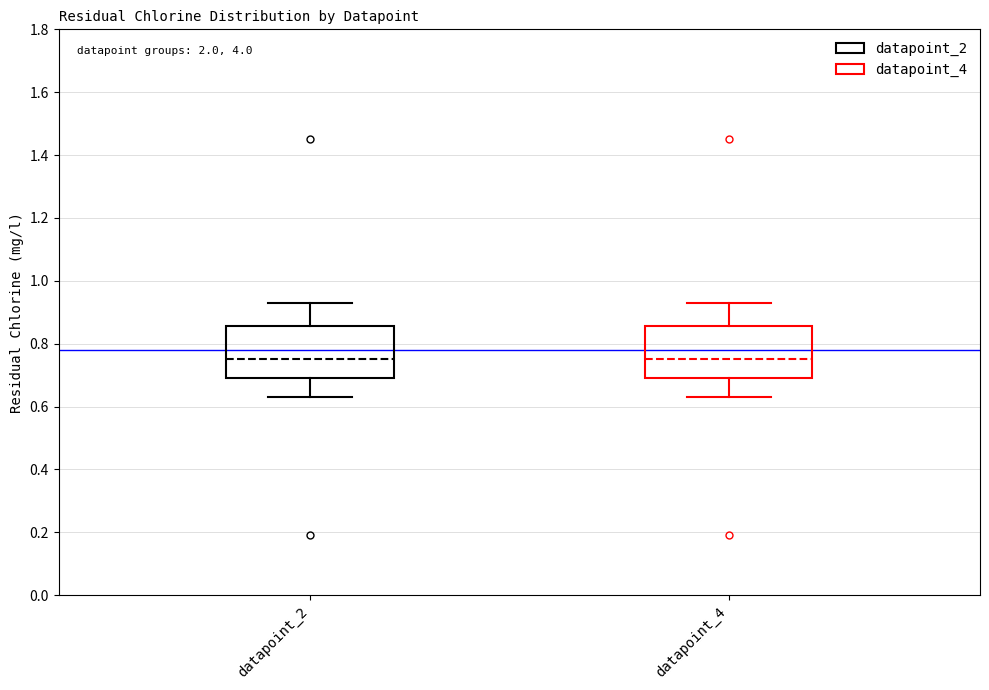

Where does the upper whisker of the box for datapoint_2 end on the y-axis? The values are not printed on the chart, so give them approximately, as read against the axis.

0.94